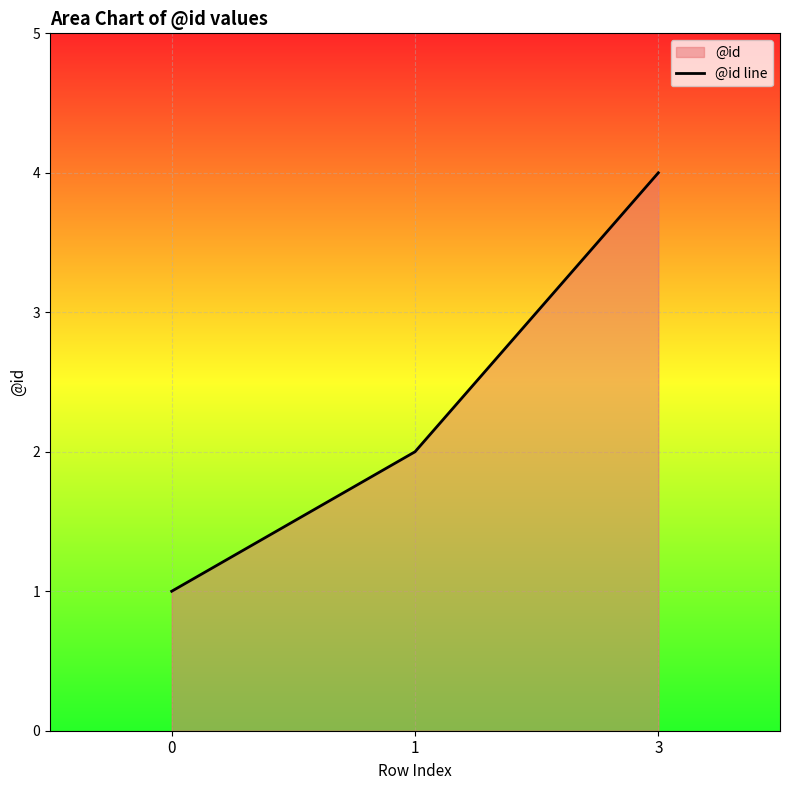

How many lines are shown in the chart?

1